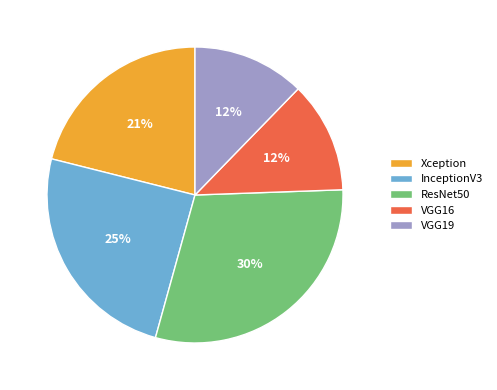

Is it true that VGG19 is 22% of the pie?

False